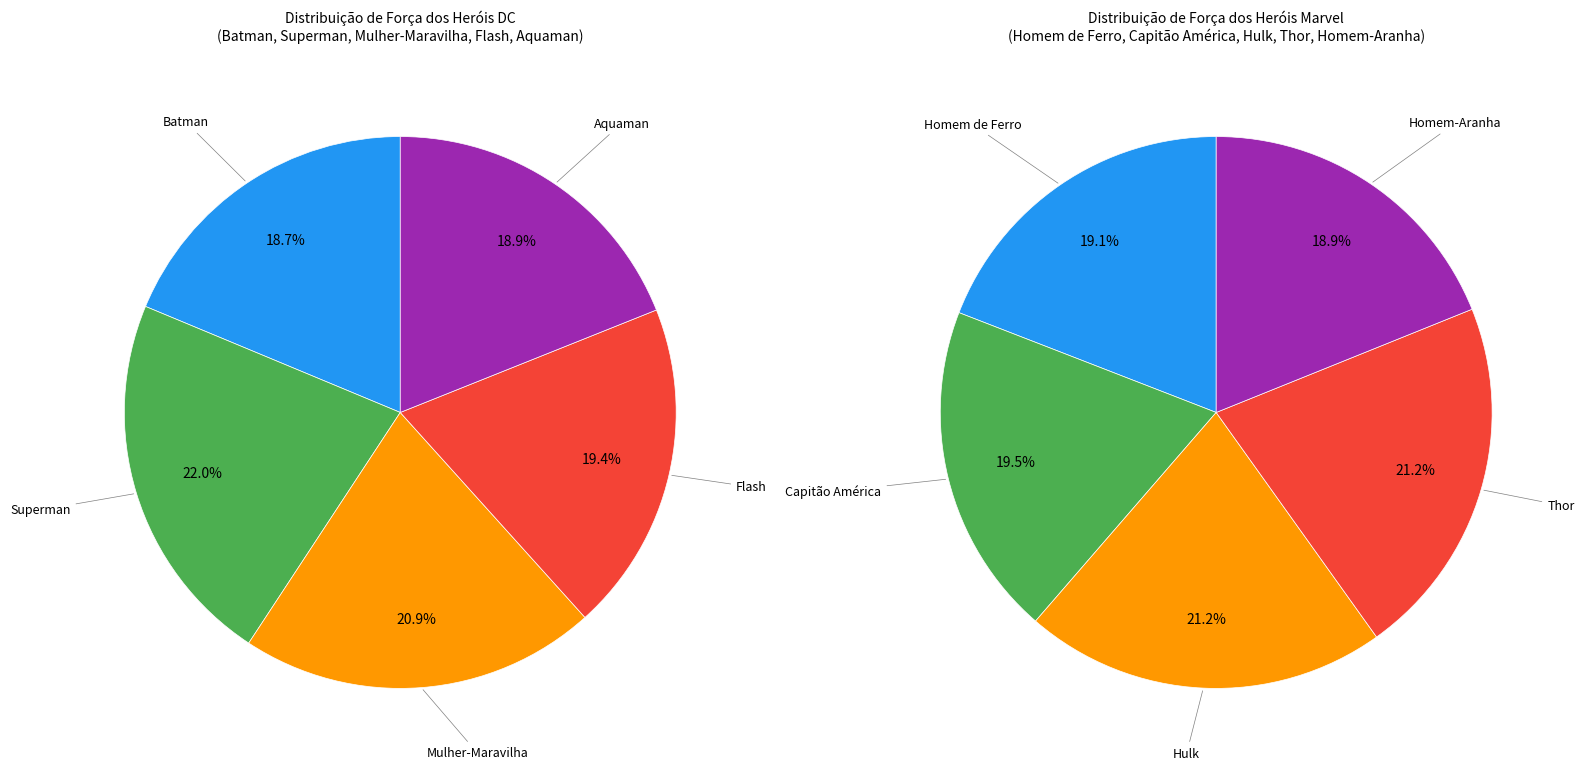

What is the ratio of the value at Flash to the value at Hulk?

0.9